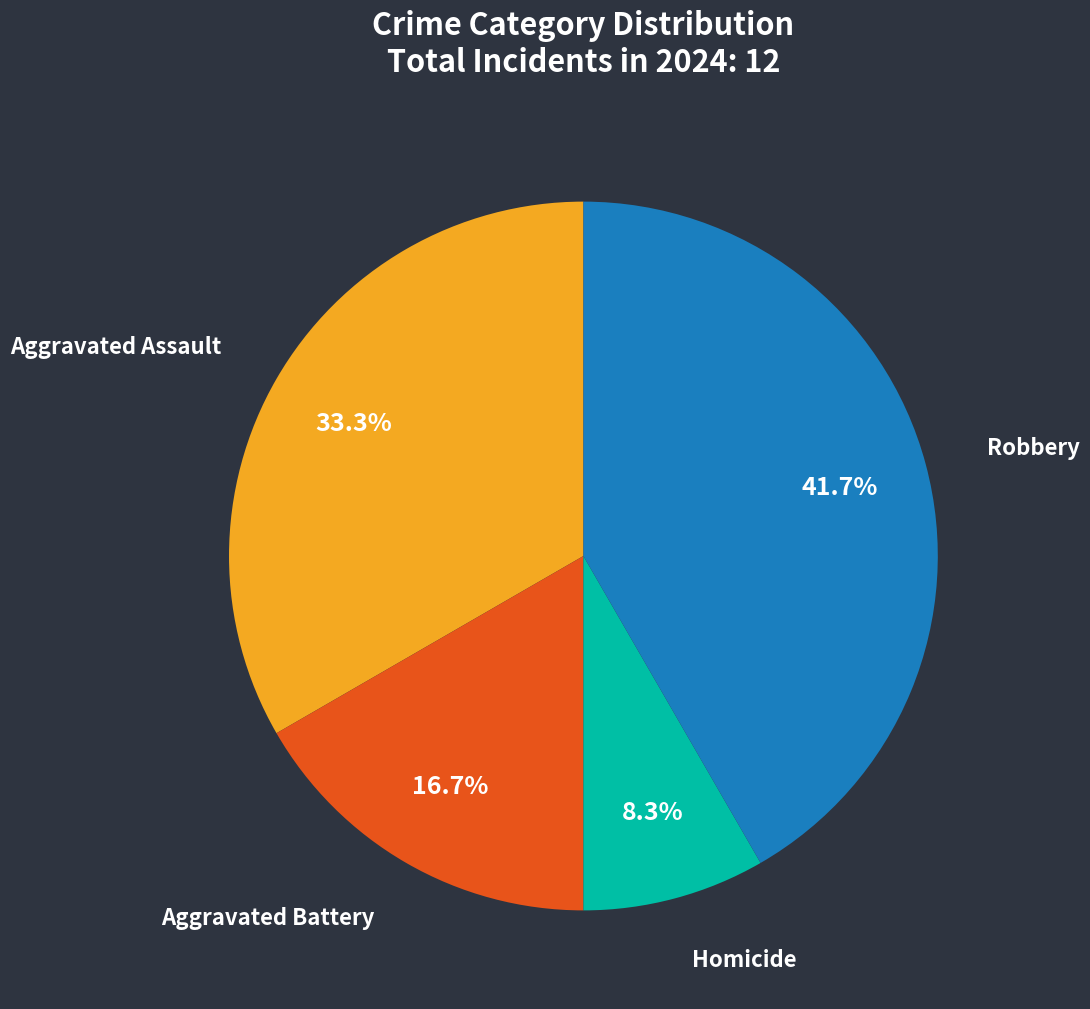

Which slice is the largest?

Robbery